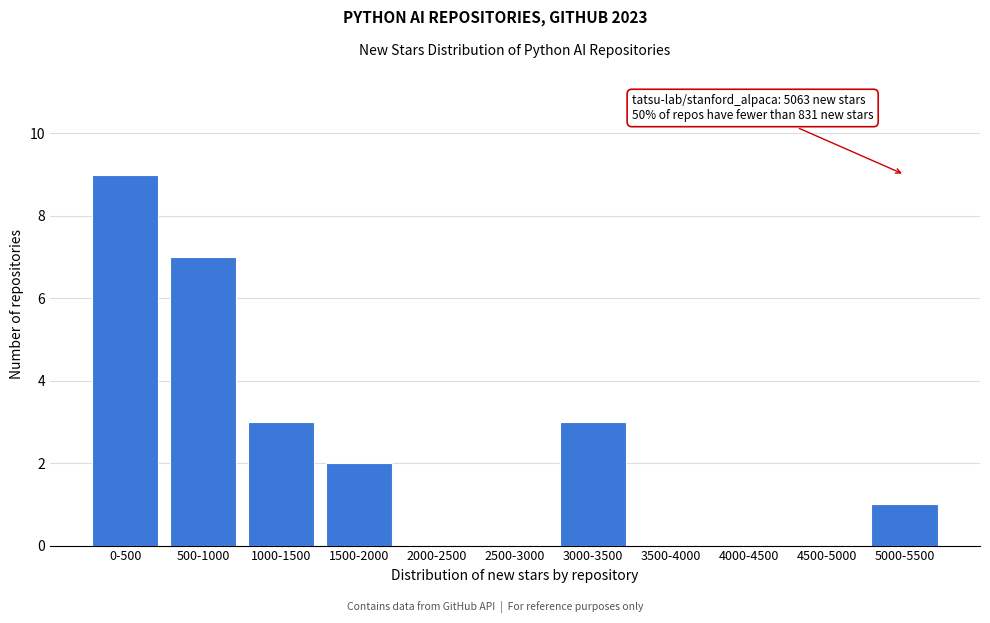

Reading right to left, what are all the values shown in this chart?

5000-5500=1	4500-5000=0	4000-4500=0	3500-4000=0	3000-3500=3	2500-3000=0	2000-2500=0	1500-2000=2	1000-1500=3	500-1000=7	0-500=9